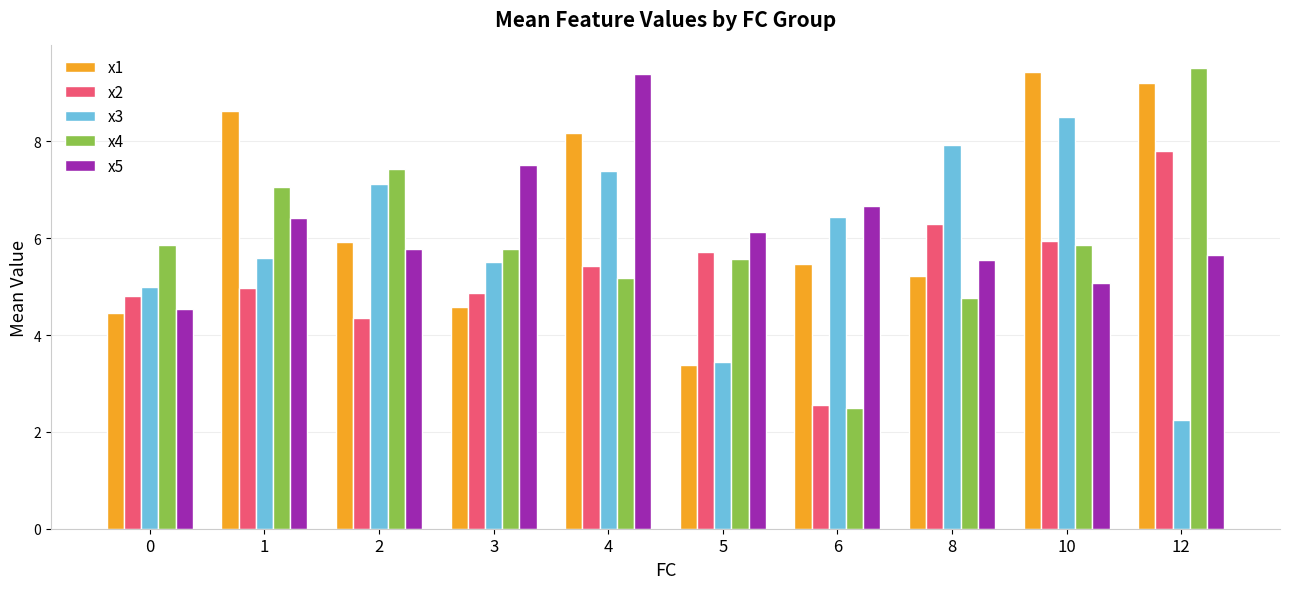

What is the spread (max minus min) of values at 5?

2.7